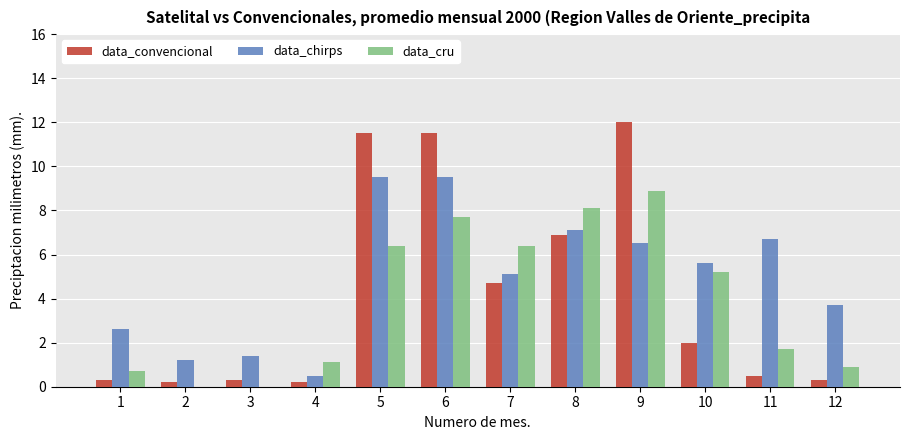

Where does the data_cru series first go above 5?

5